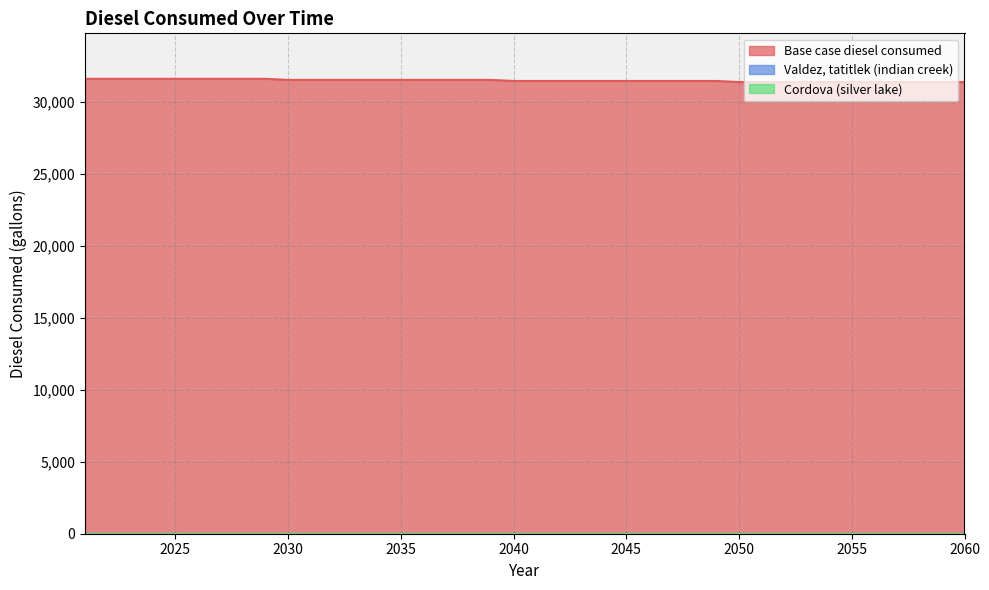

At how many categories does at least one series exceed 9596?

40